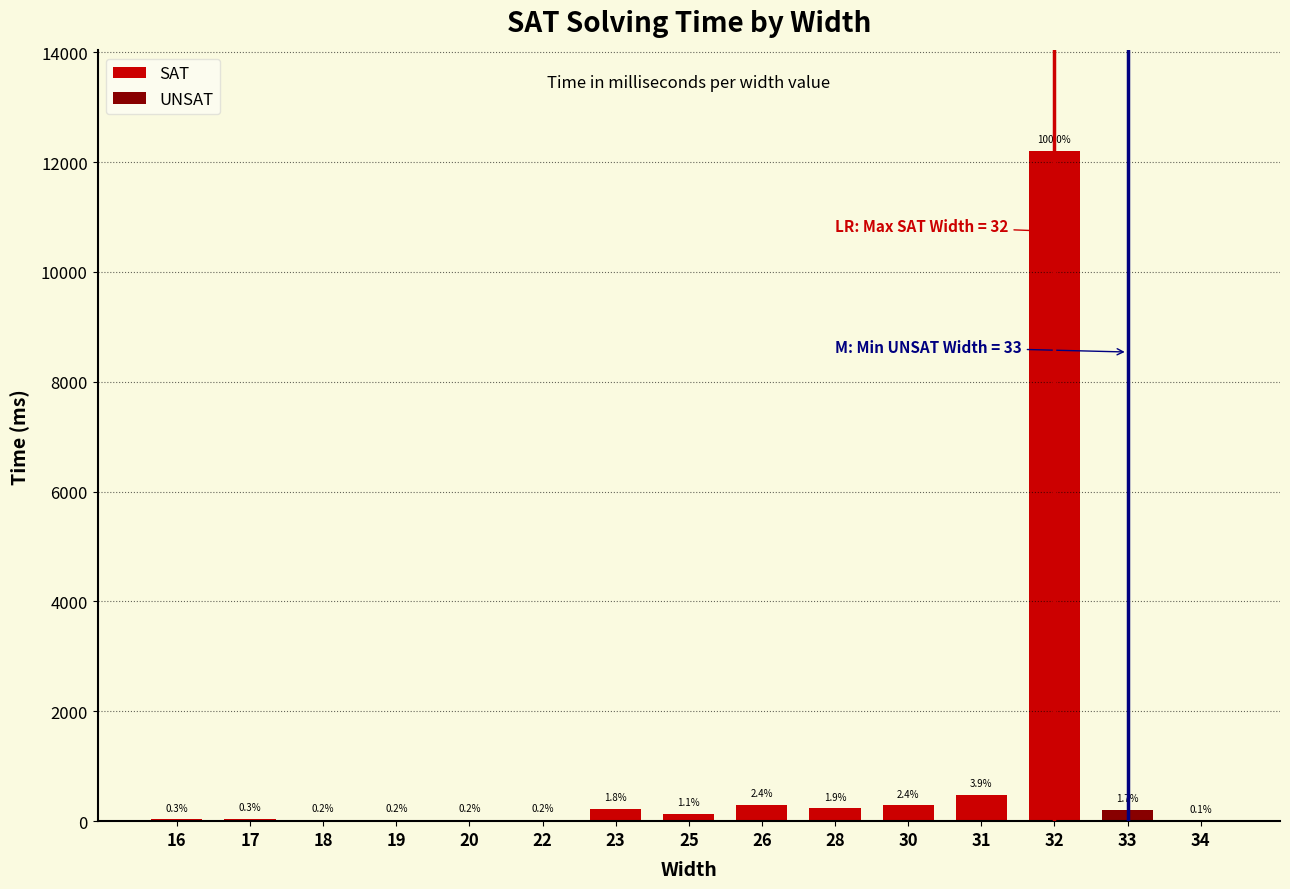

Between 28 and 18, which is larger?

28